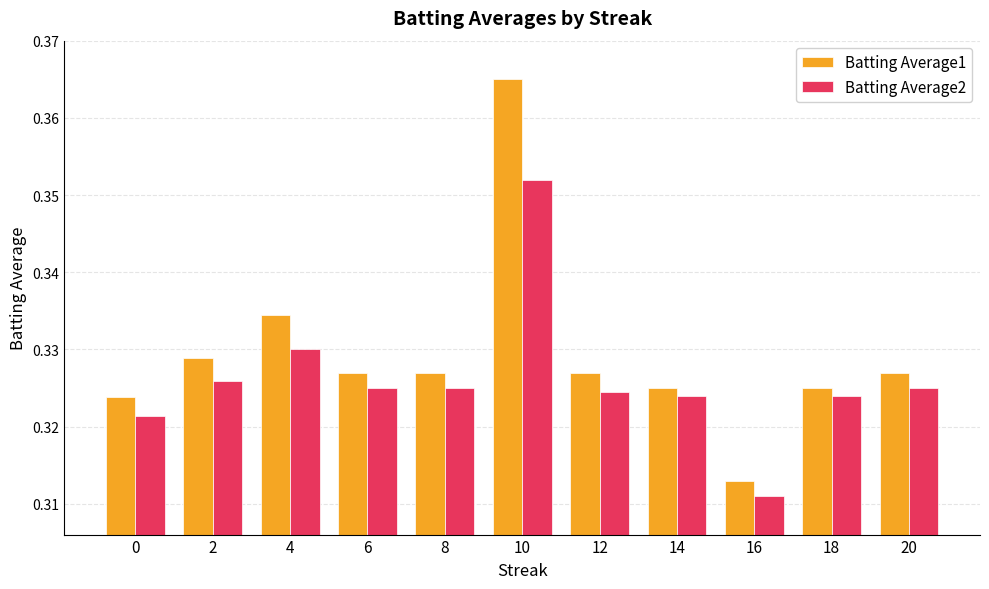

At which label does Batting Average1 reach its minimum?

16